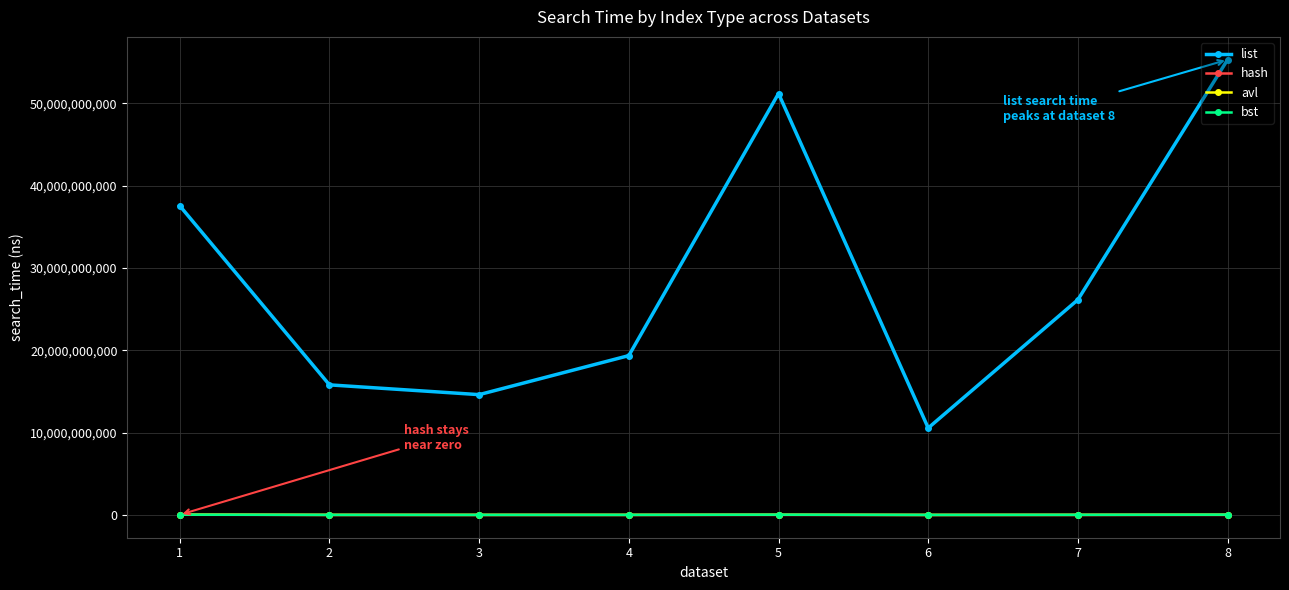

Is the value of list at 8 greater than the value of avl at 4?

Yes